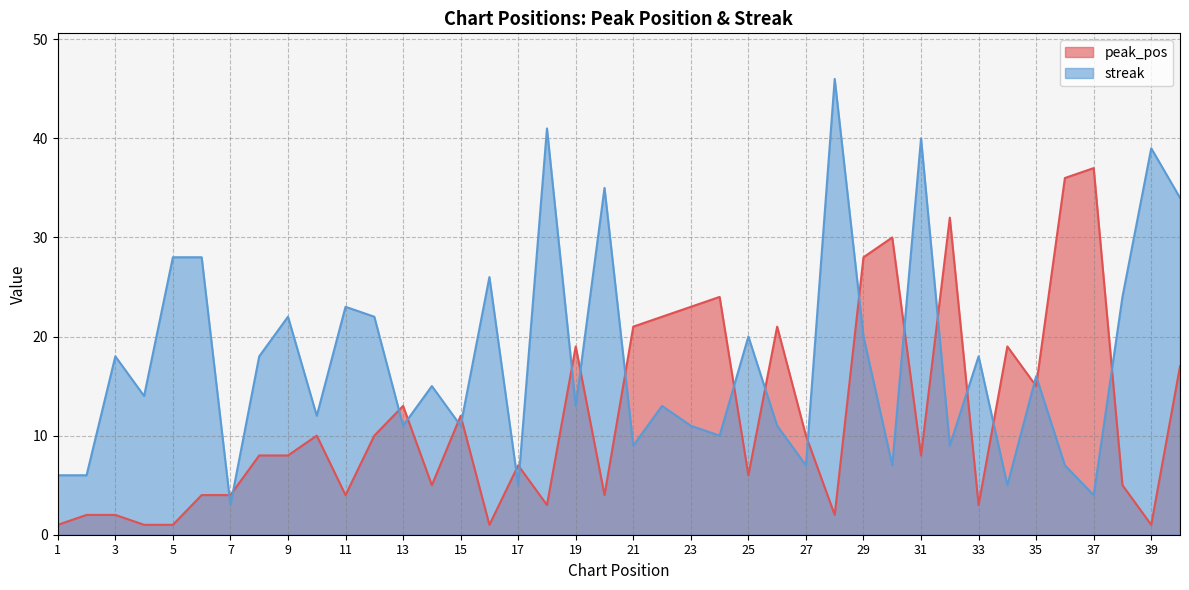

How many interior local valleys does the peak_pos series have?

11